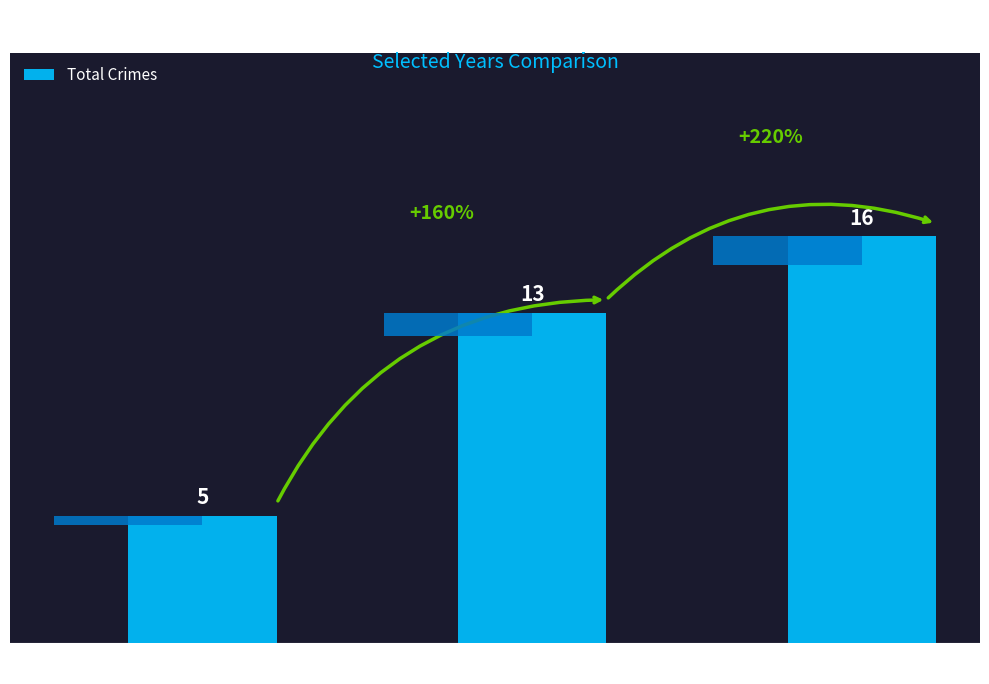

How many data points are less than 13?

1